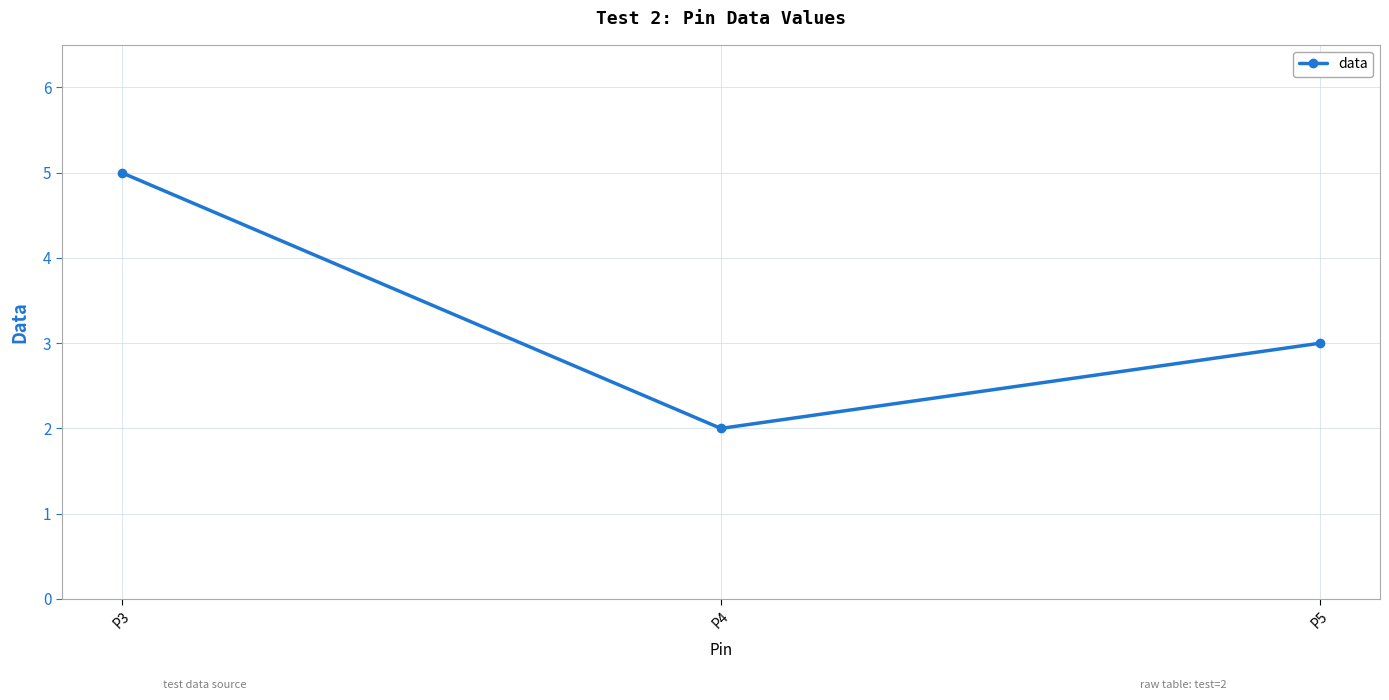

Which has a higher value, P3 or P4?

P3